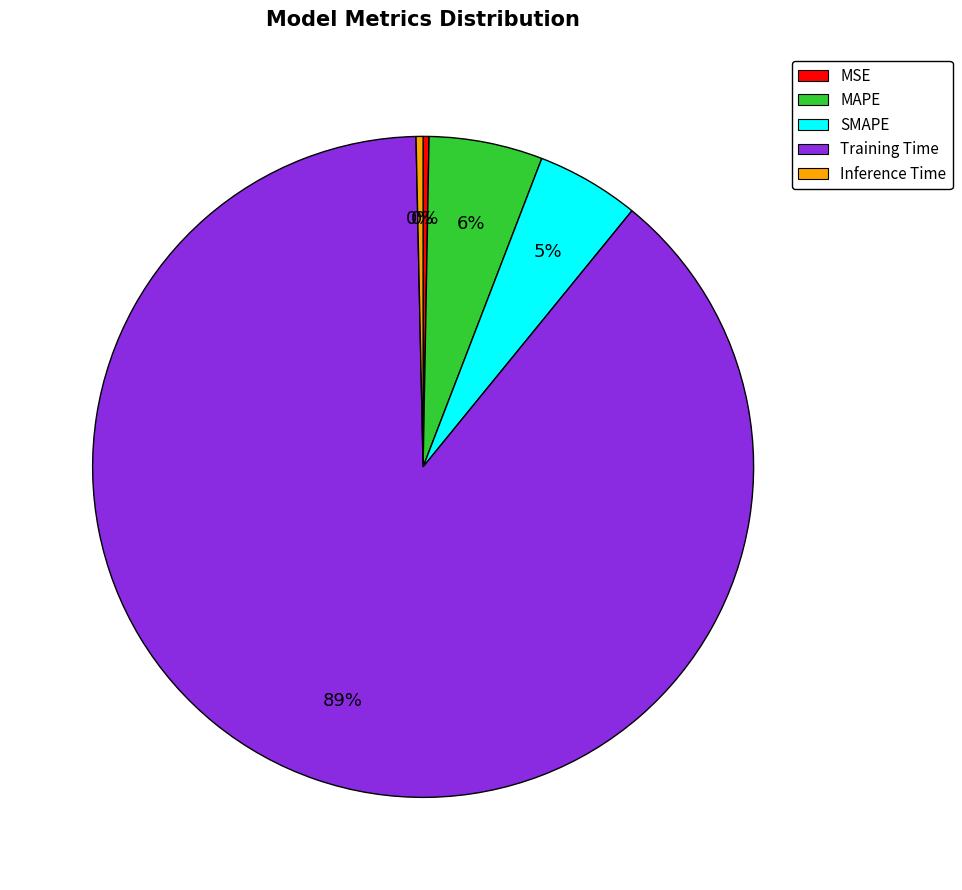

What is the largest slice in the pie chart?

Training Time